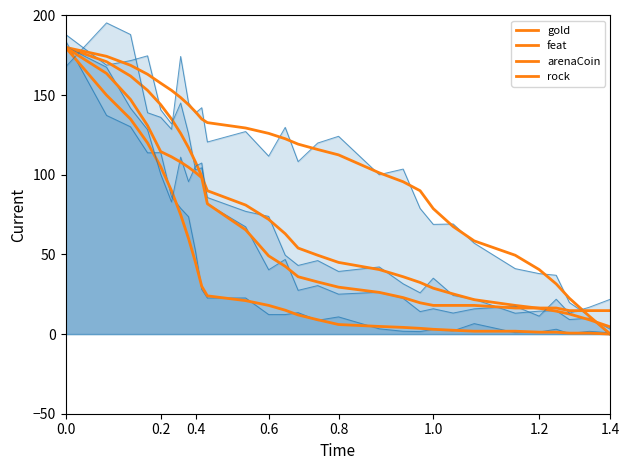

True or false: rock and feat cross at least once.

False